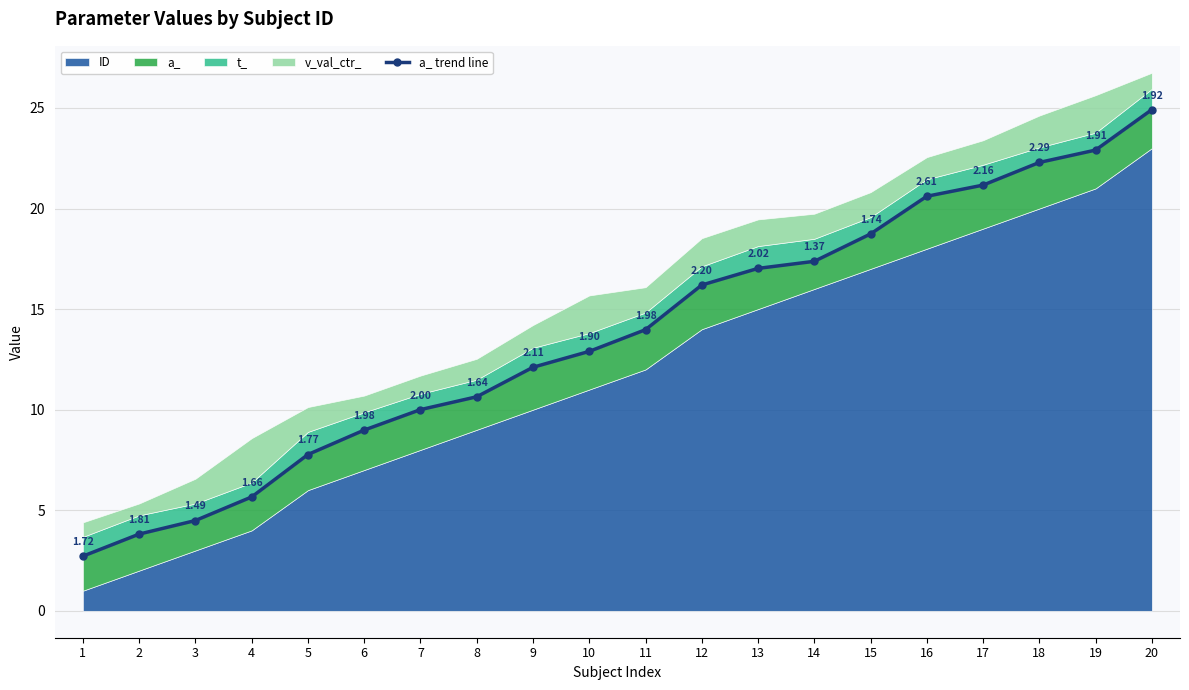

What is the difference between the maximum and minimum values?

22.2